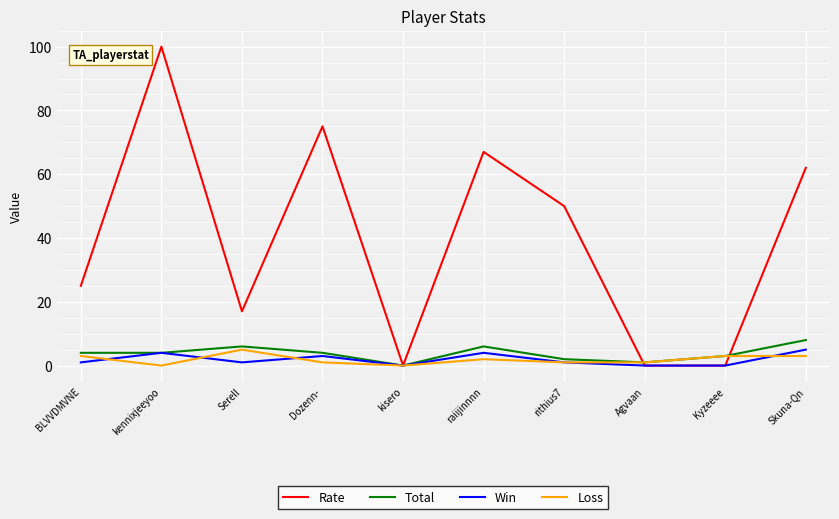

What is the difference between the highest and lowest values at rithius7?

49